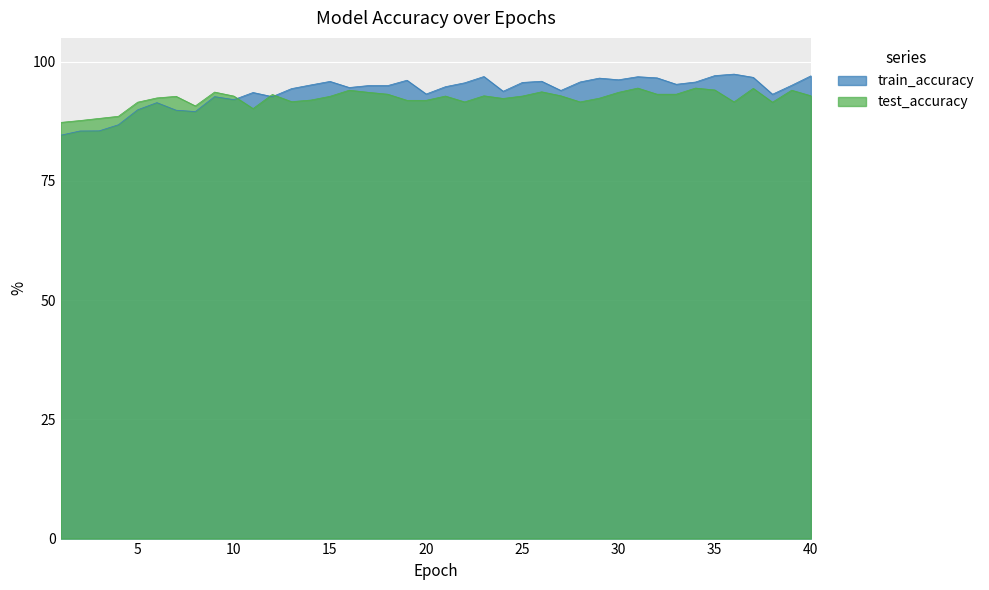

At how many categories does at least one series exceed 92?

34